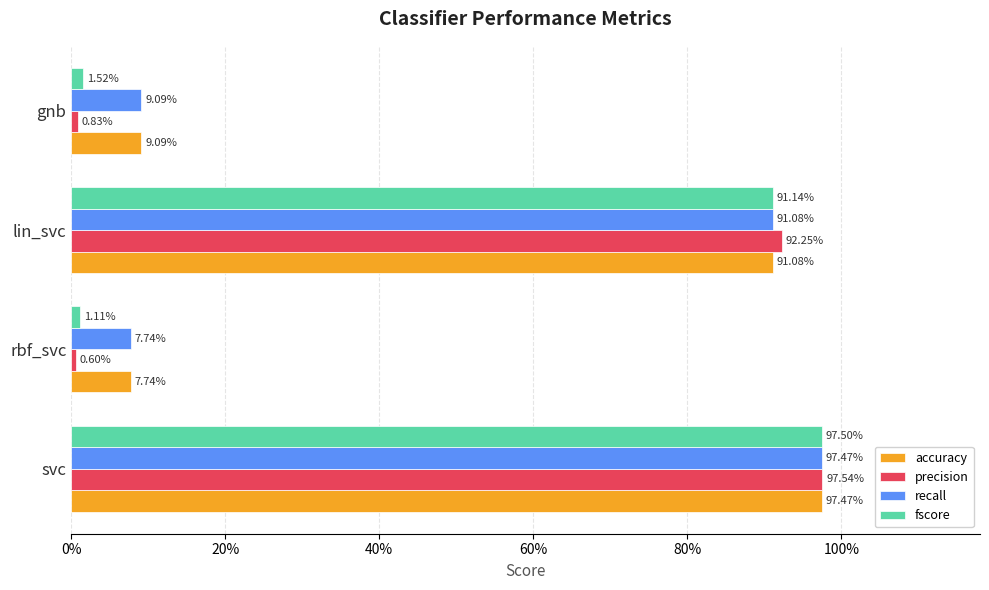

What are all the series names shown in the legend?

accuracy, precision, recall, fscore